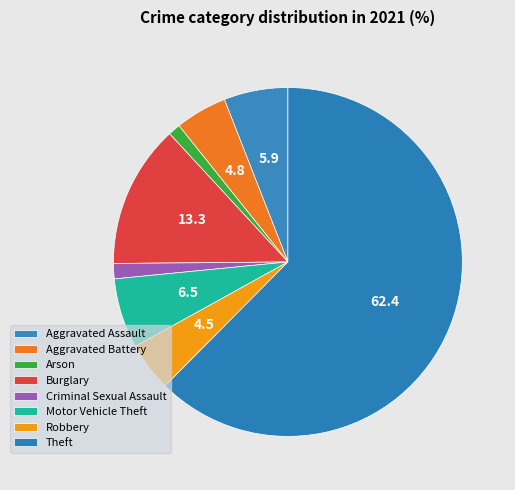

How many segments does this pie chart have?

8